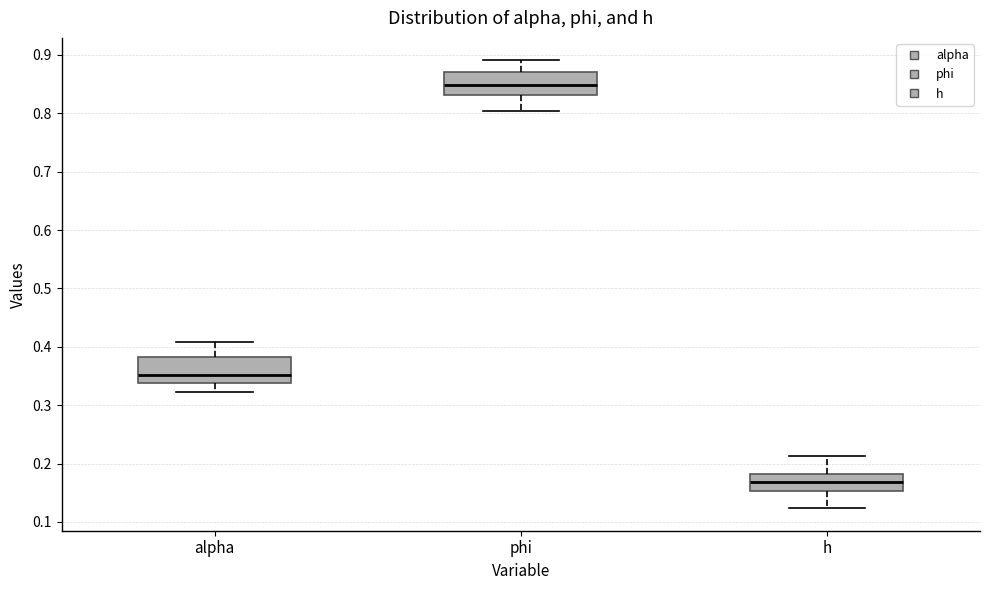

Where does the lower whisker of the box for h end on the y-axis? The values are not printed on the chart, so give them approximately, as read against the axis.

0.12